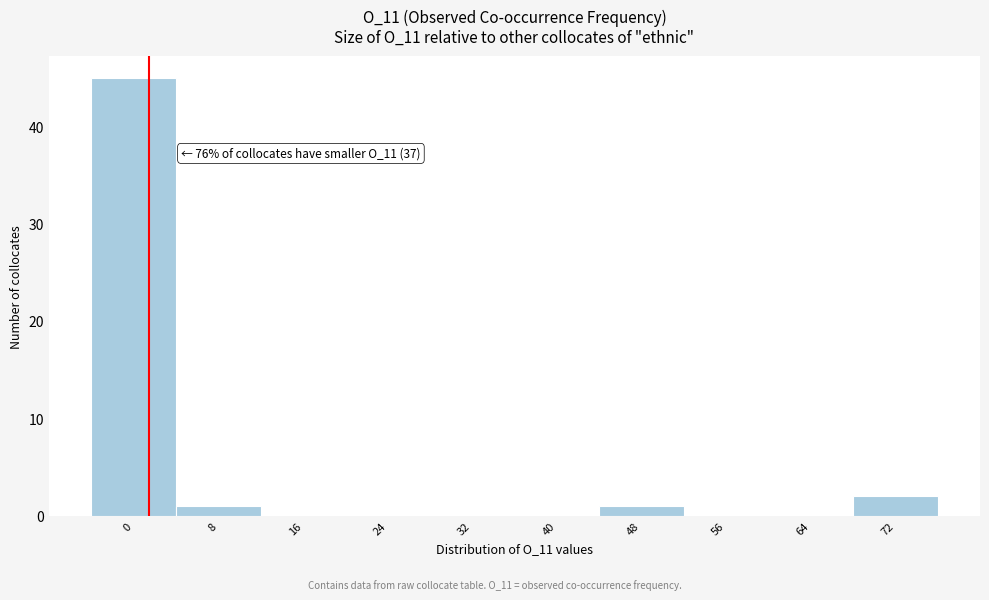

Reading left to right, transcribe all the data shown in this chart.

0=45	8=1	16=0	24=0	32=0	40=0	48=1	56=0	64=0	72=2